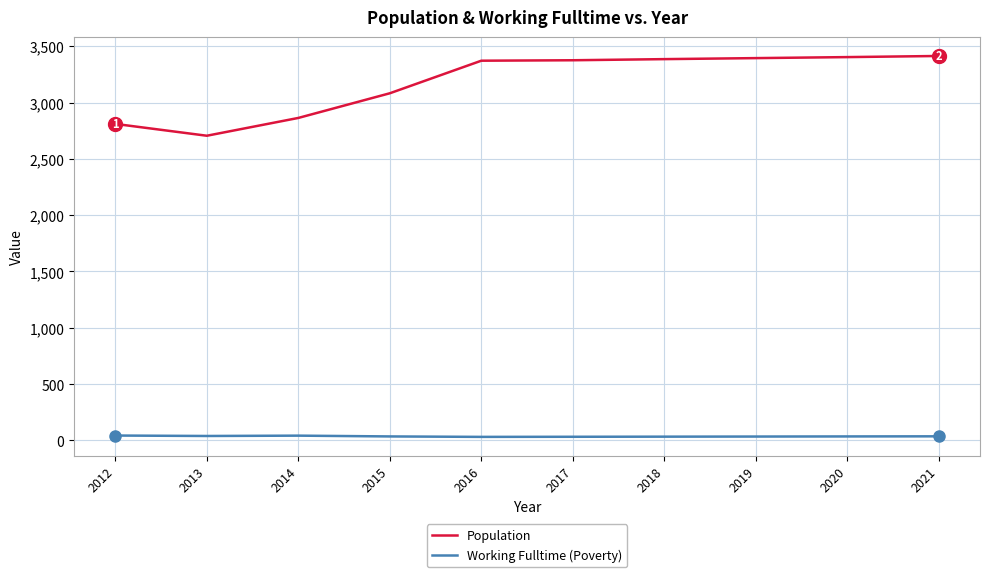

Is the value of Population at 2017 greater than the value of Working Fulltime (Poverty) at 2018?

Yes